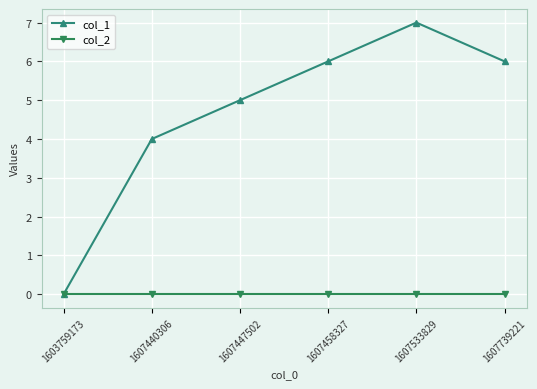

What is the value of the col_1 point at the 2nd from the left?

4